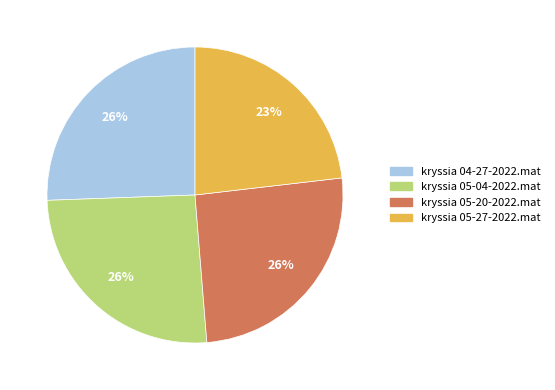

How many segments does this pie chart have?

4